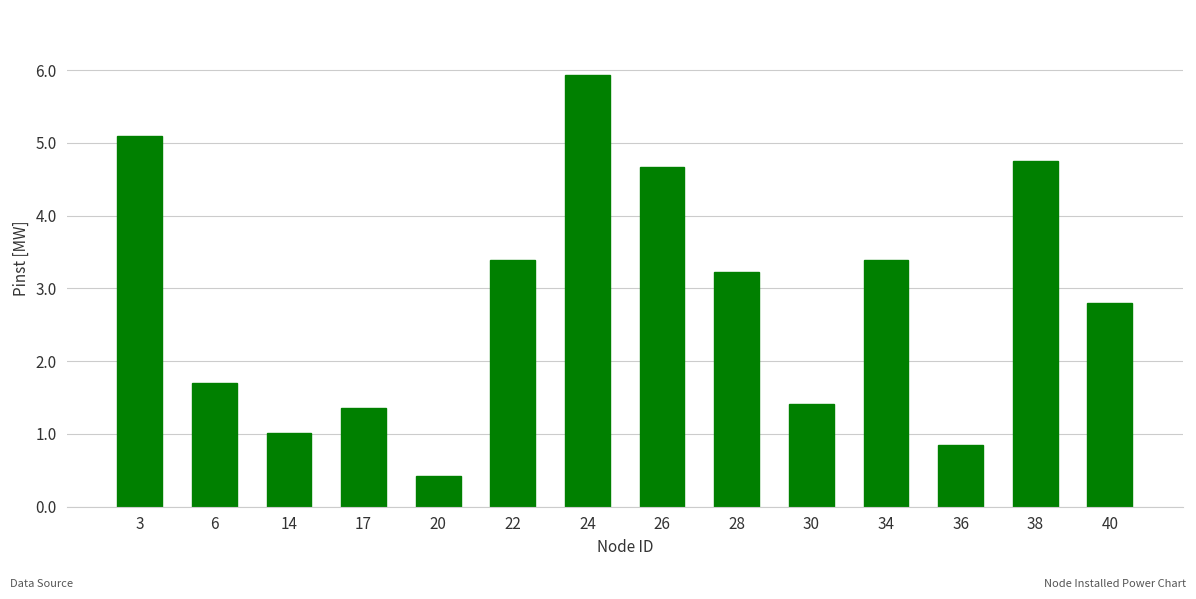

Reading left to right, transcribe all the data shown in this chart.

3=5.1	6=1.7	14=1.0	17=1.4	20=0.4	22=3.4	24=5.9	26=4.7	28=3.2	30=1.4	34=3.4	36=0.8	38=4.7	40=2.8